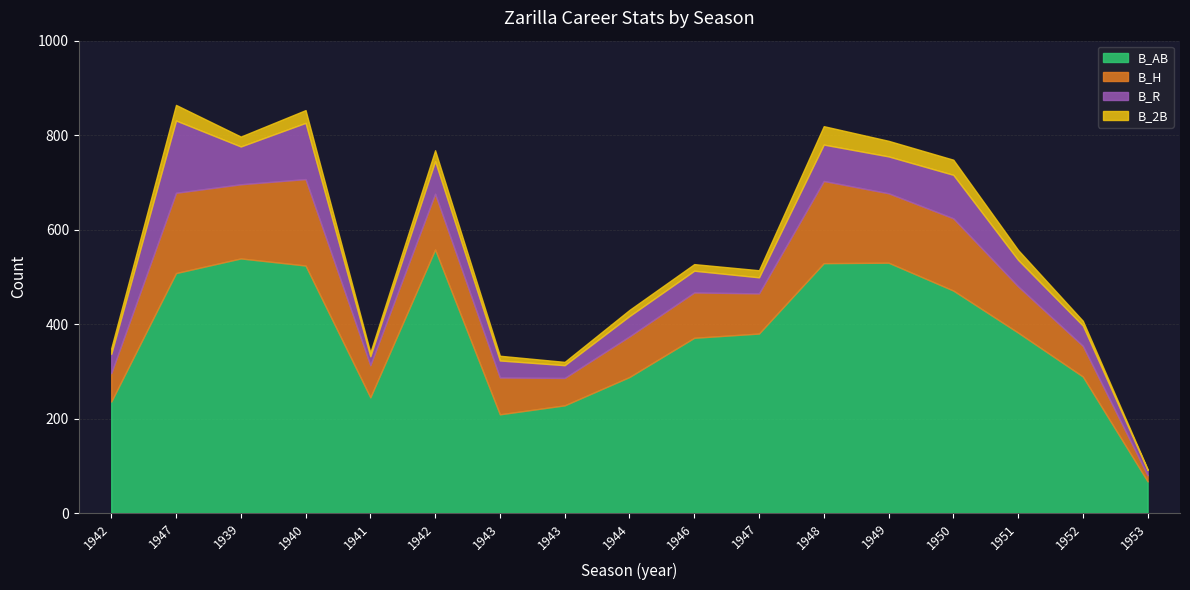

Is it true that B_2B equals 7 at 1939?

False